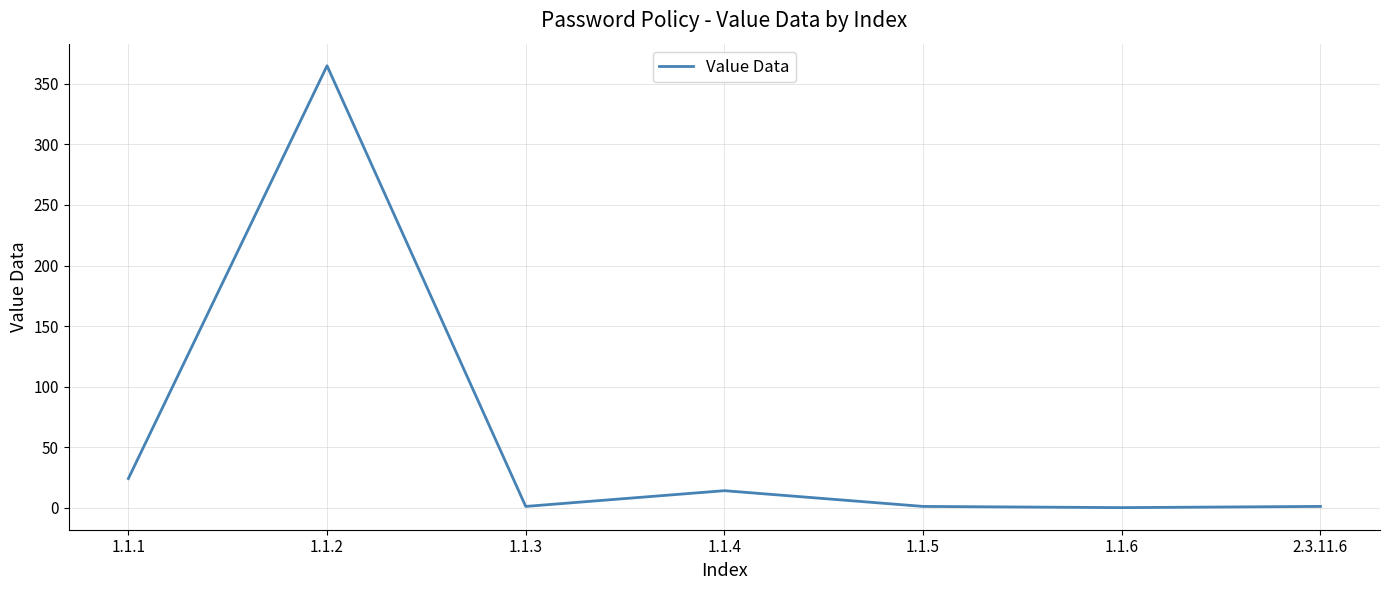

What is the sum of all values?

406